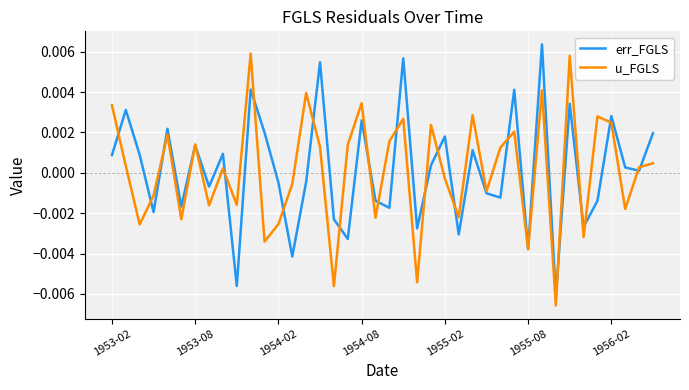

After their last crossing, which series has the higher values: err_FGLS or u_FGLS?

err_FGLS